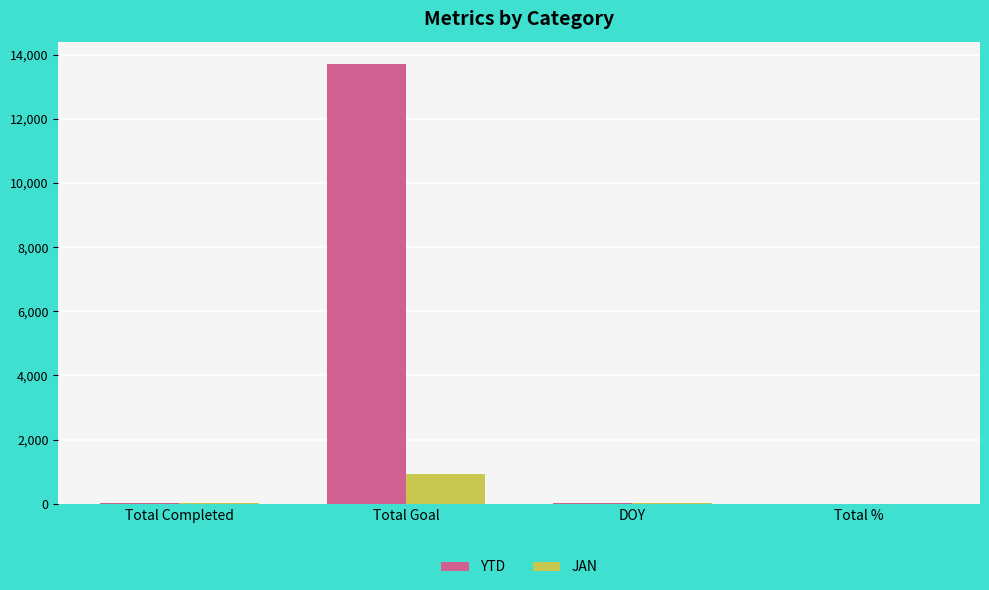

Which label corresponds to the largest value in the chart?

Total Goal